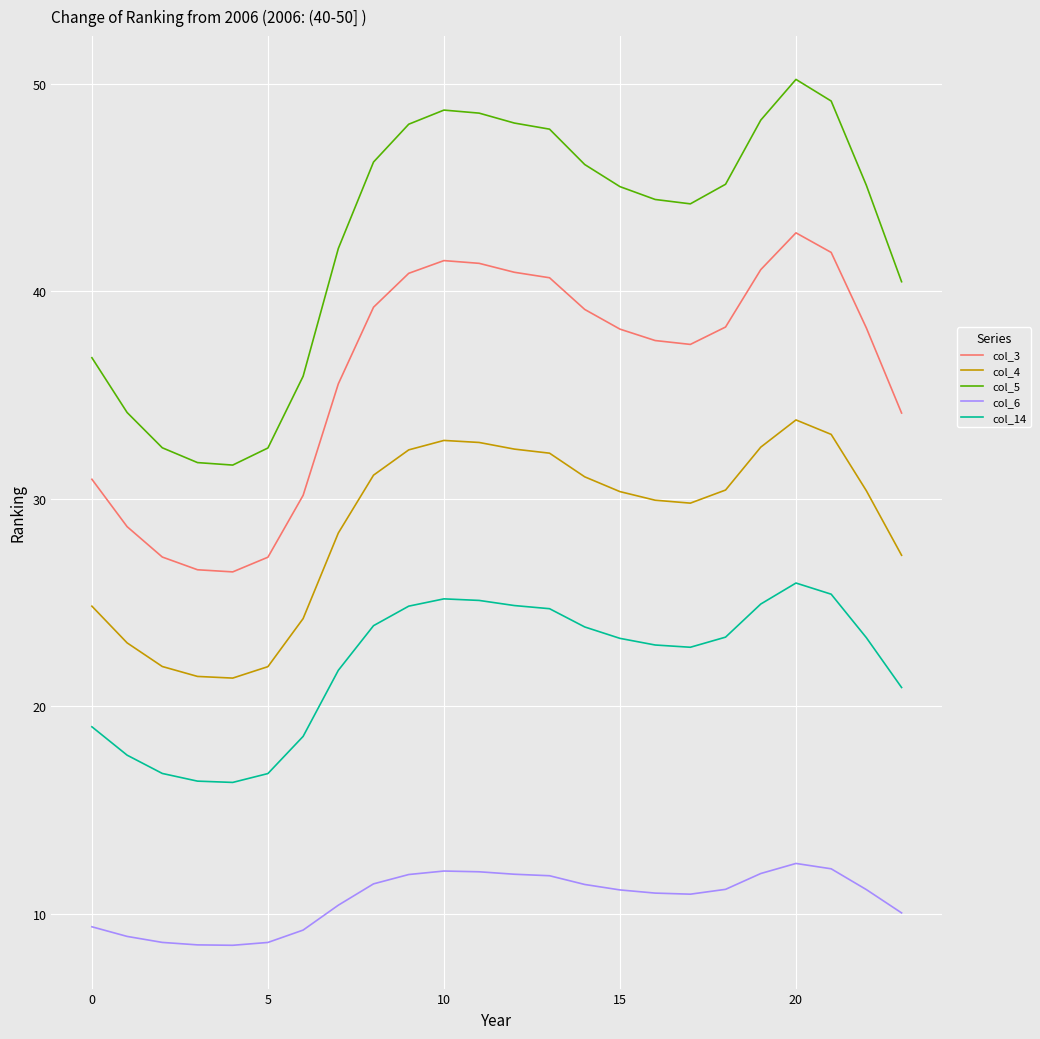

Which series has the largest total across all categories?

col_5